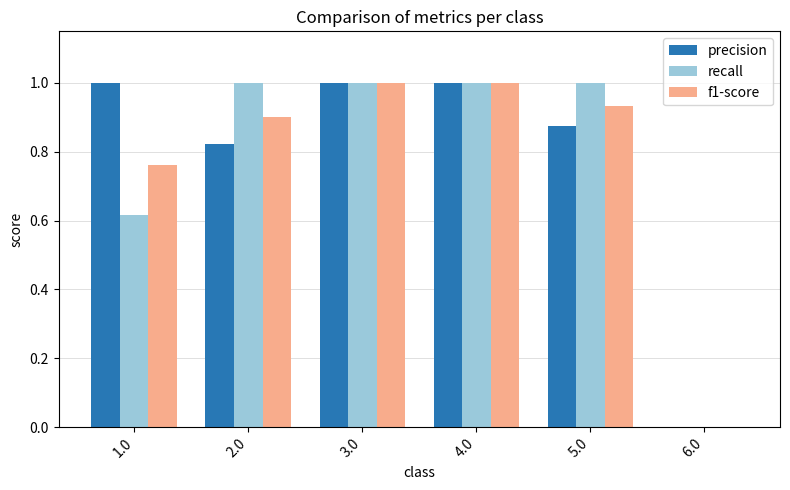

How many values in precision are above zero?

5